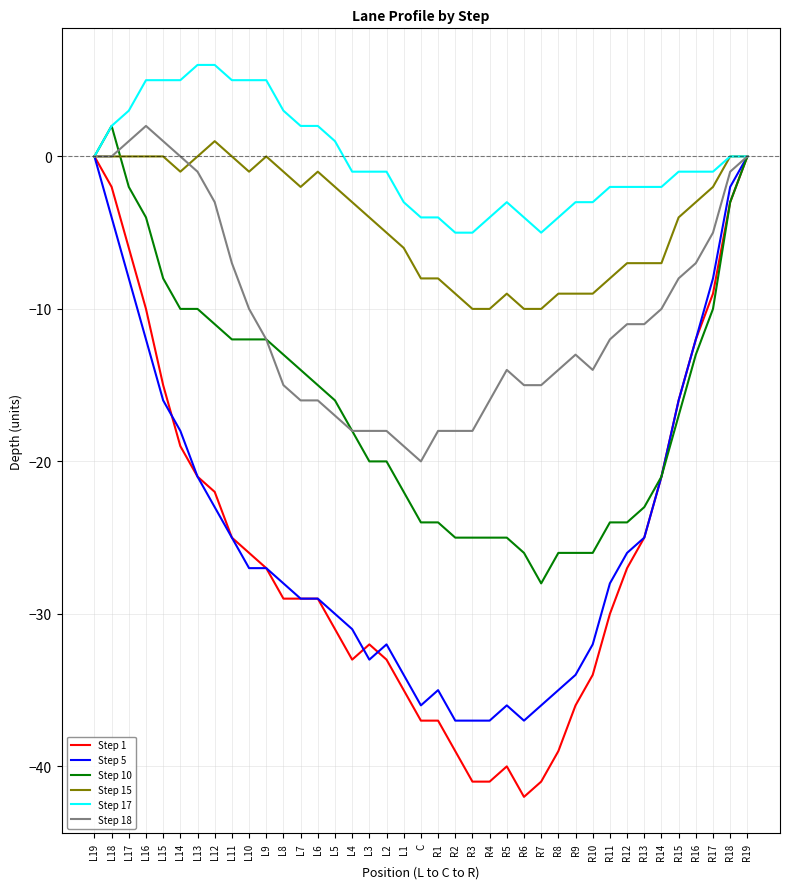

What position from the right is R12?

8